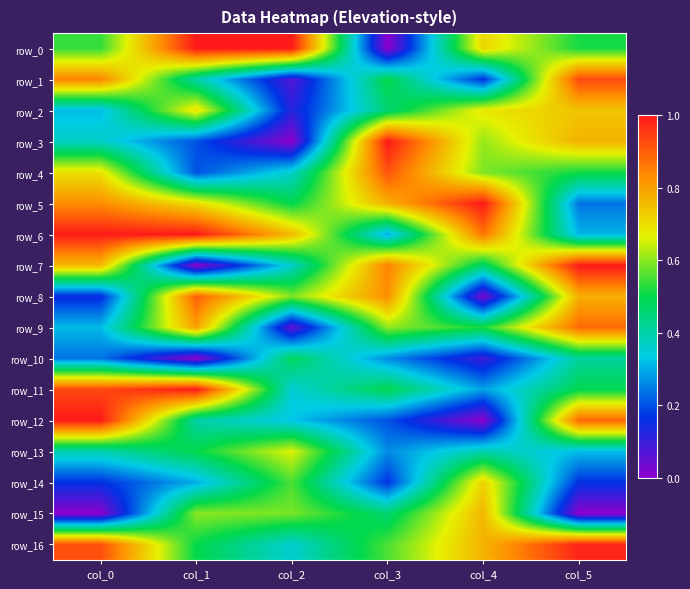

How many data points does each series have?

6